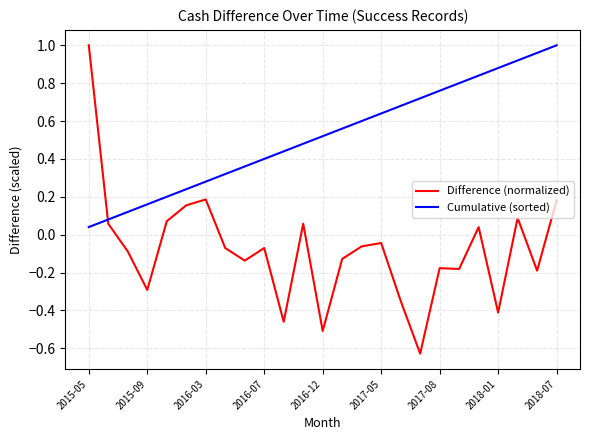

Rank the series by their average value, from lowest to highest.

Difference (normalized), Cumulative (sorted)